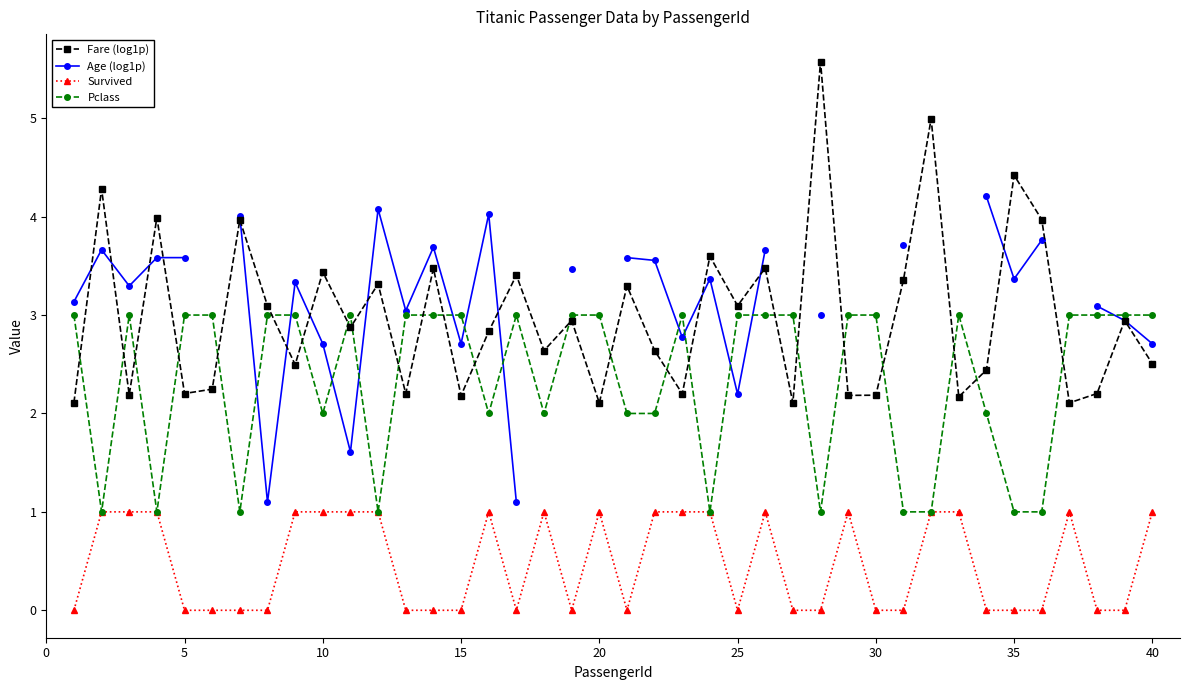

At how many categories does at least one series exceed 0?

40